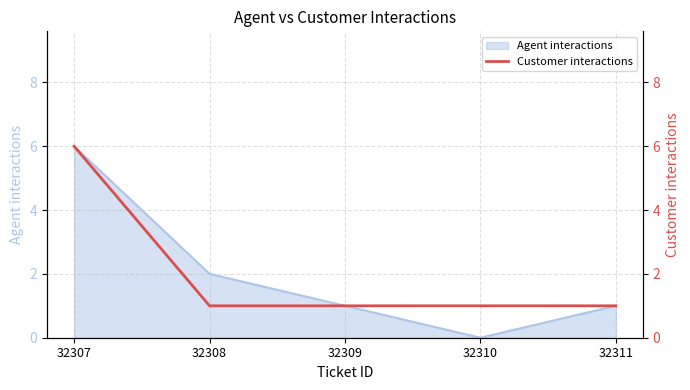

At which category does the chart reach its peak across all series?

32307